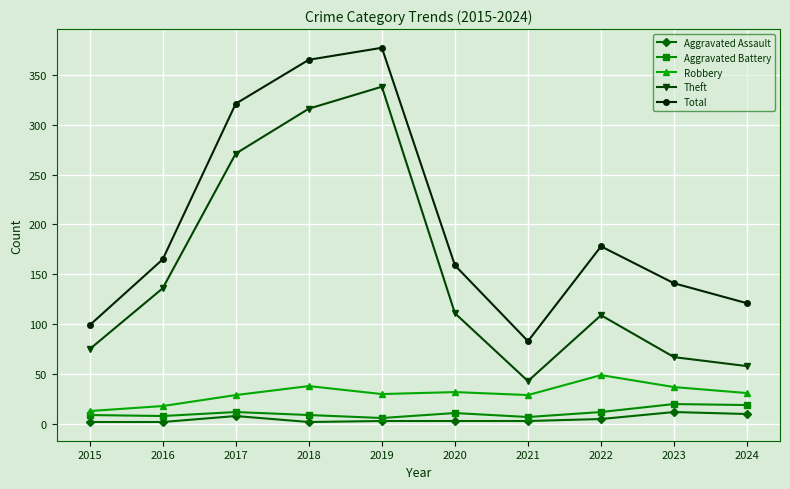

True or false: Total has a value of 165 at 2016.

True